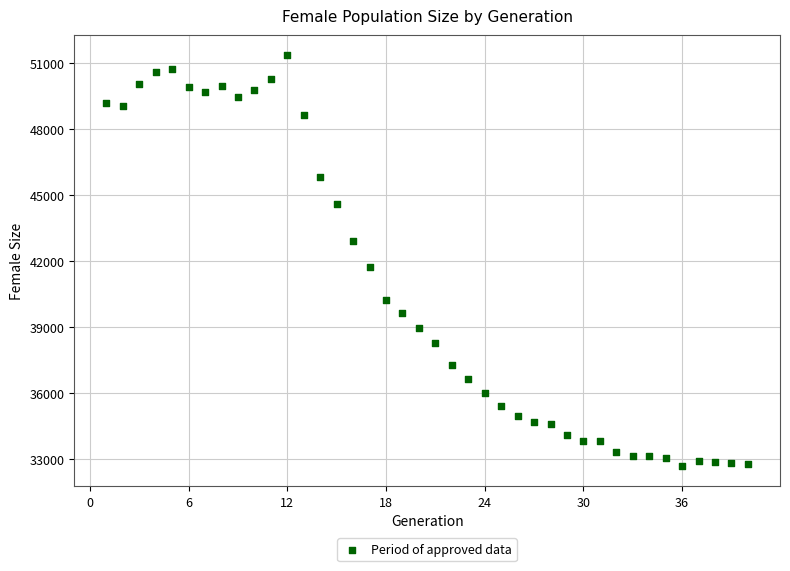

What is the range of Y values (max minus min)?

18615